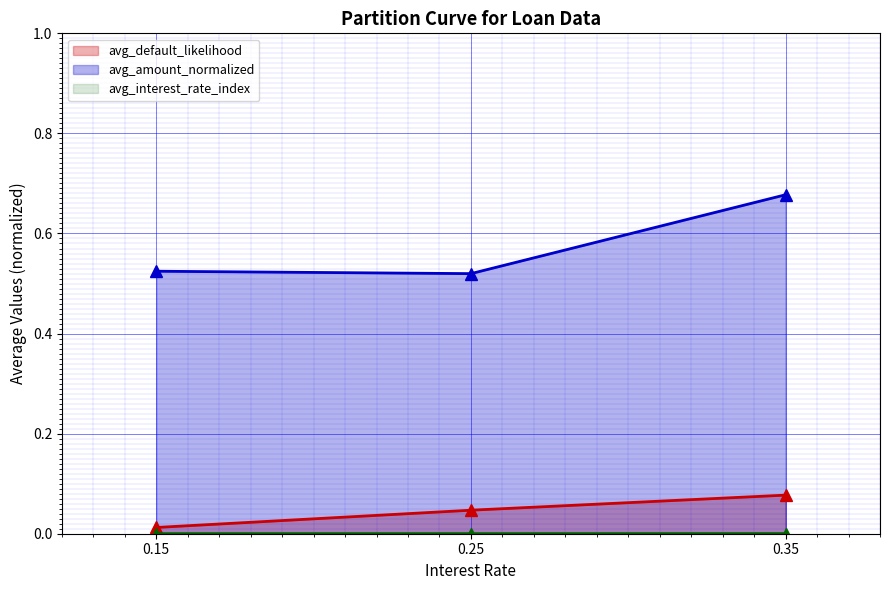

Reading left to right, extract all data points from this chart.

avg_default_likelihood: 0.15=0.0	0.25=0.0	0.35=0.1
avg_amount_normalized: 0.15=0.5	0.25=0.5	0.35=0.7
avg_interest_rate_index: 0.15=0.0	0.25=0.0	0.35=0.0